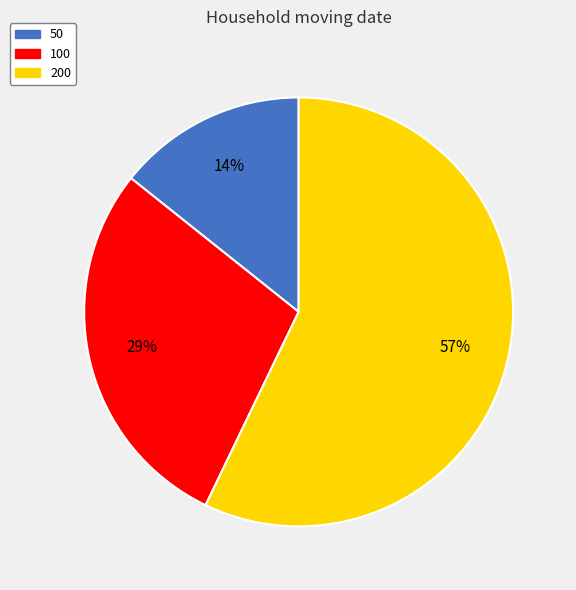

The 100 slice represents 23% of the pie. True or false?

False